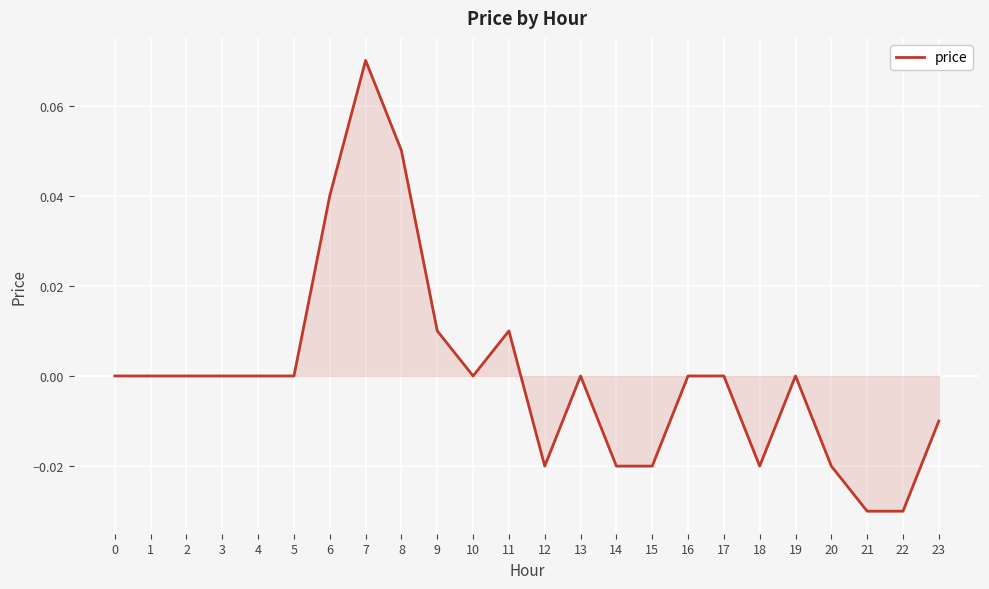

Between 10 and 7, which is larger?

7